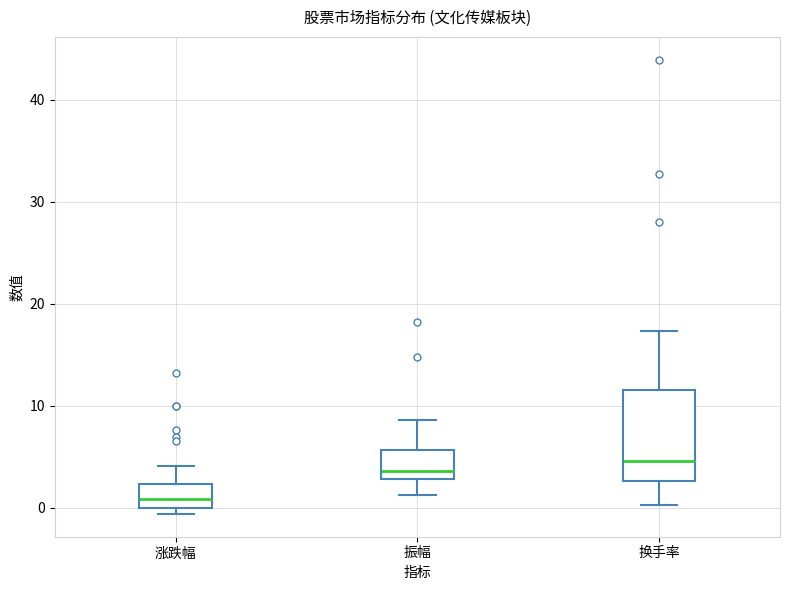

Which box's median line is the lowest?

涨跌幅